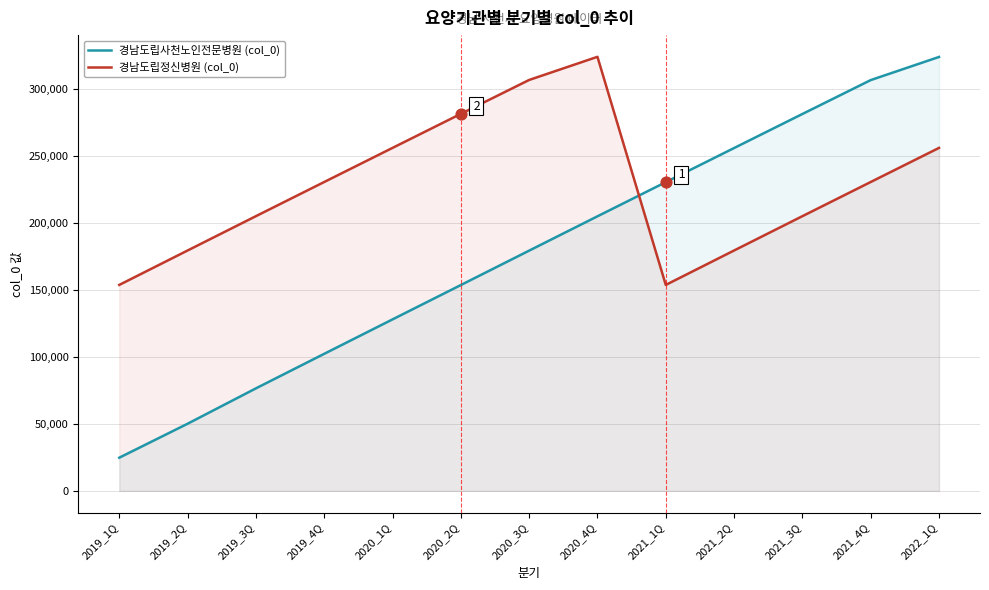

Is the value of 경남도립사천노인전문병원 (col_0) at 2022_1Q greater than the value of 경남도립정신병원 (col_0) at 2019_3Q?

Yes